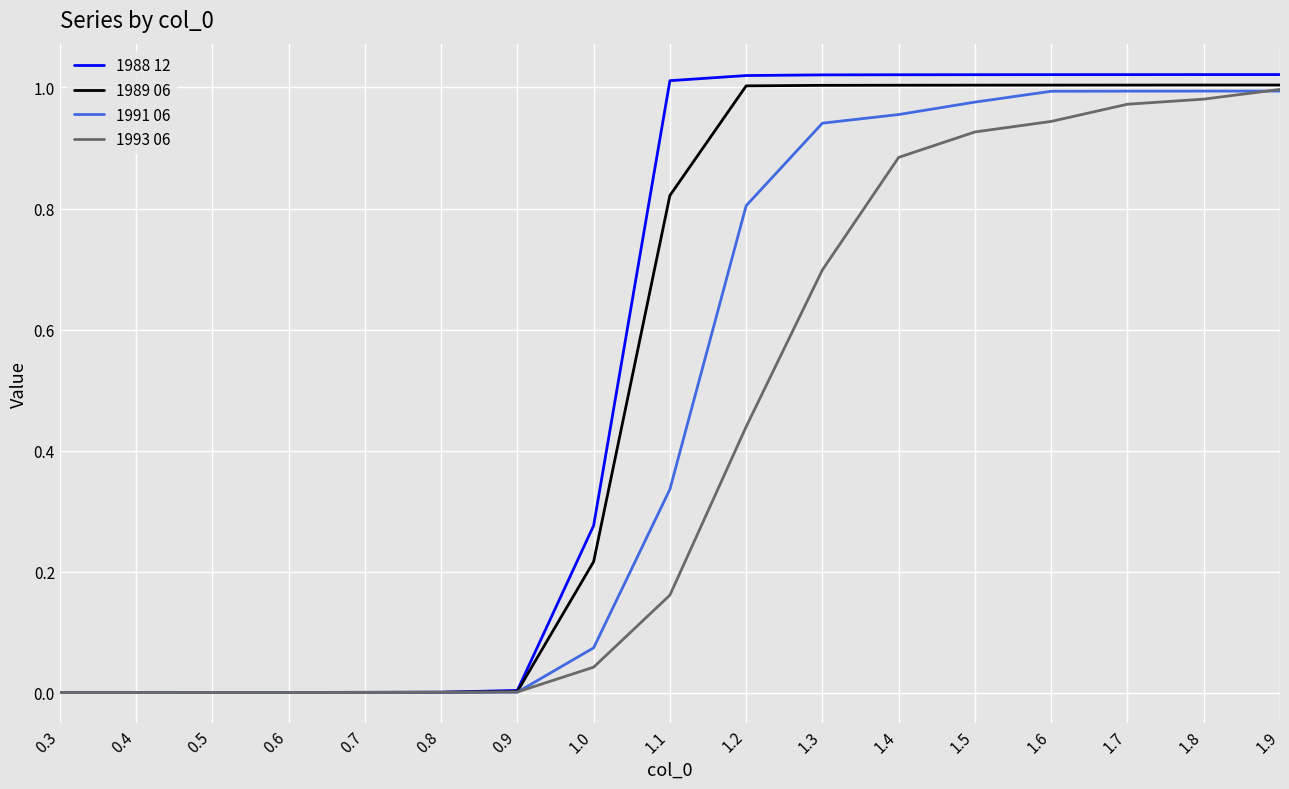

What is the sum of all 1993 06 values?

7.0